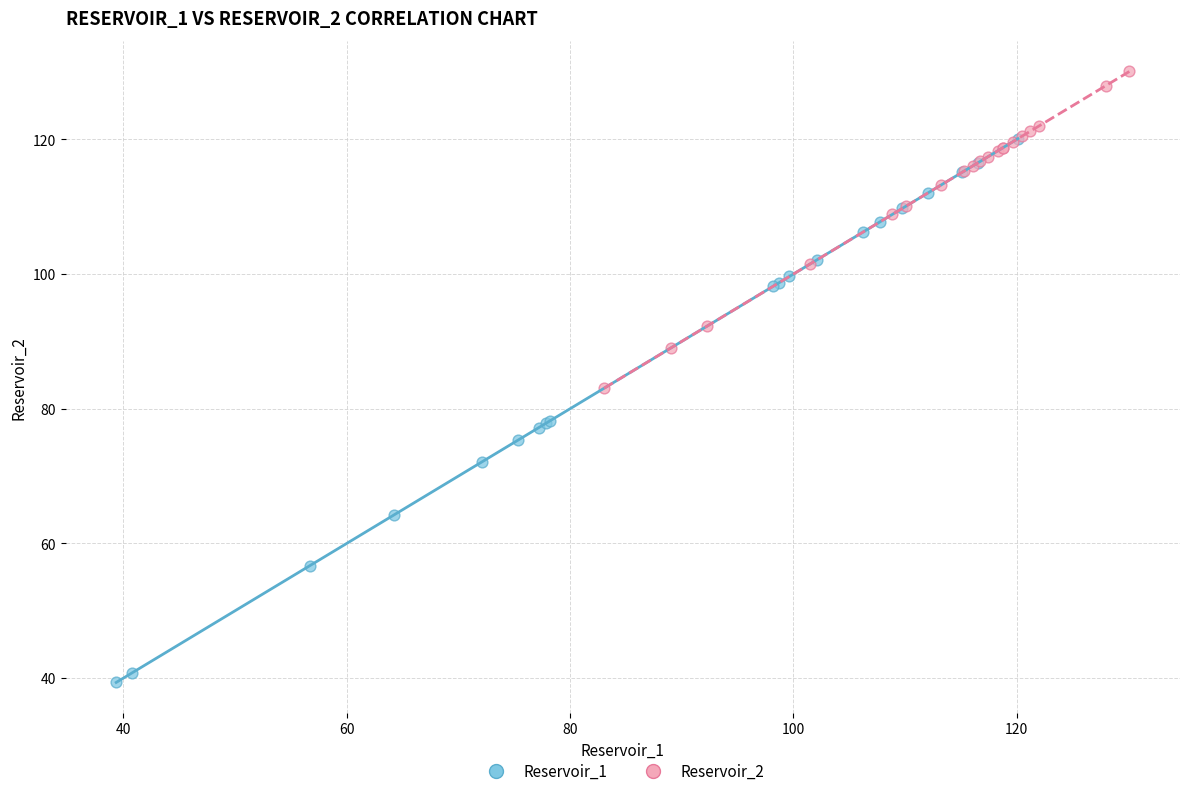

Which series reaches the maximum Y coordinate?

Reservoir_2